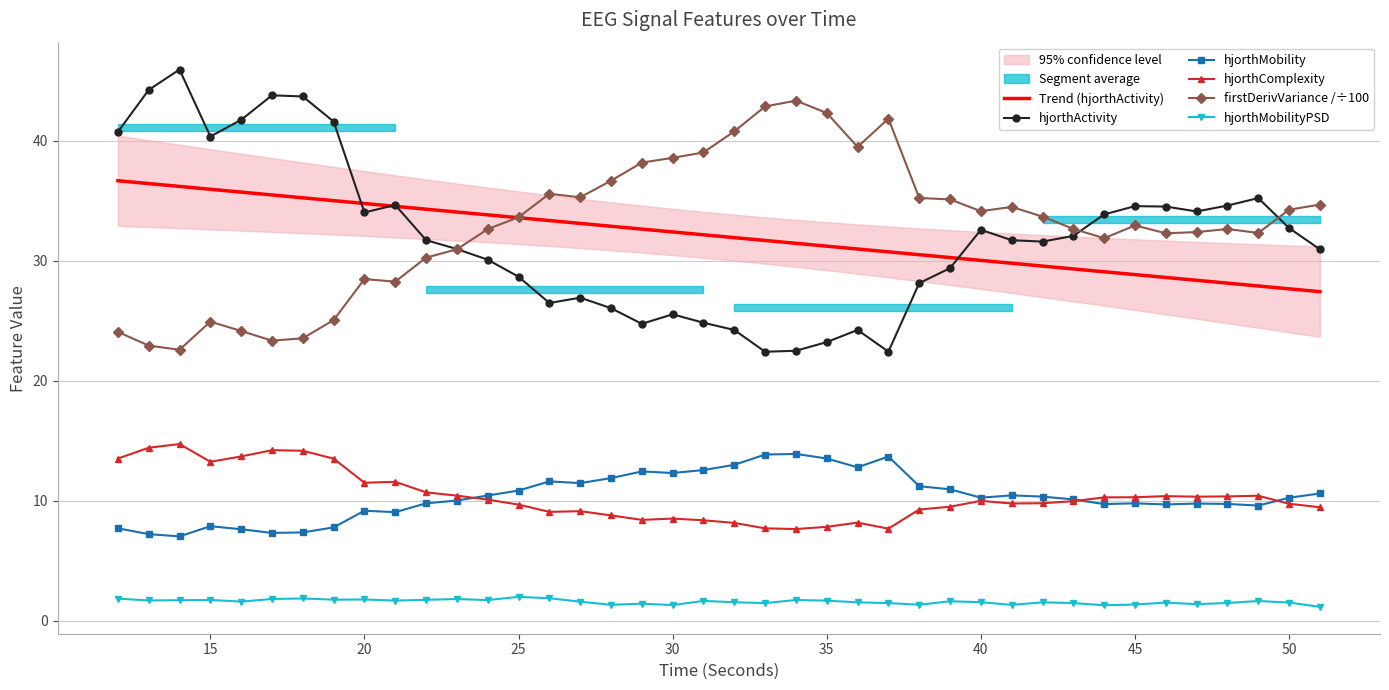

What value does the hjorthMobilityPSD series have at 50?

1.5